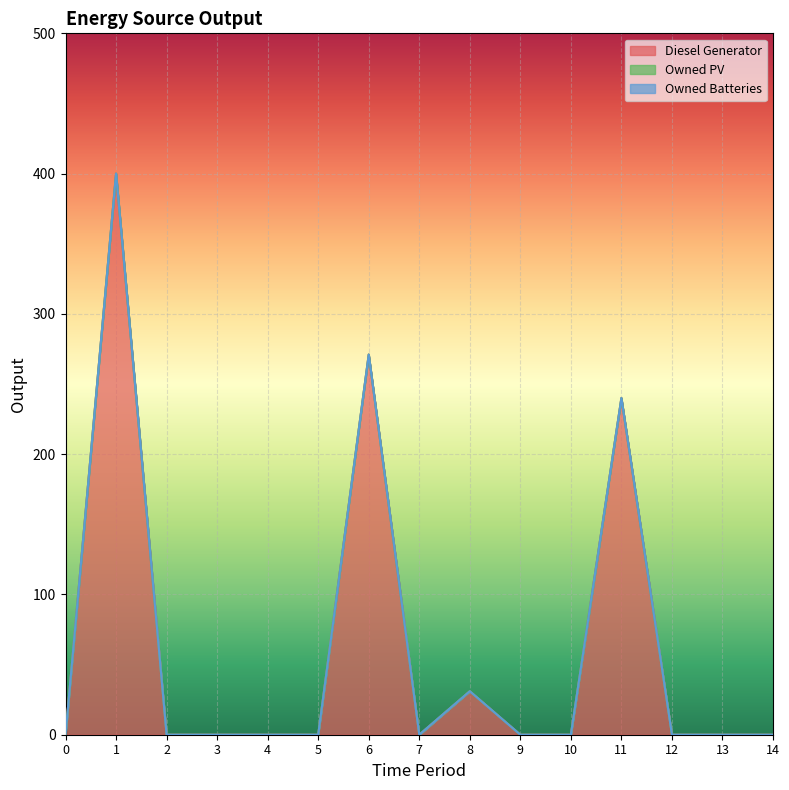

How many interior local peaks does the Diesel Generator series have?

4